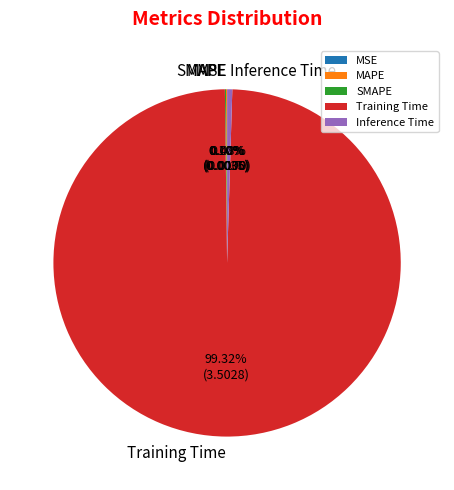

Is there a majority slice in this chart?

Yes